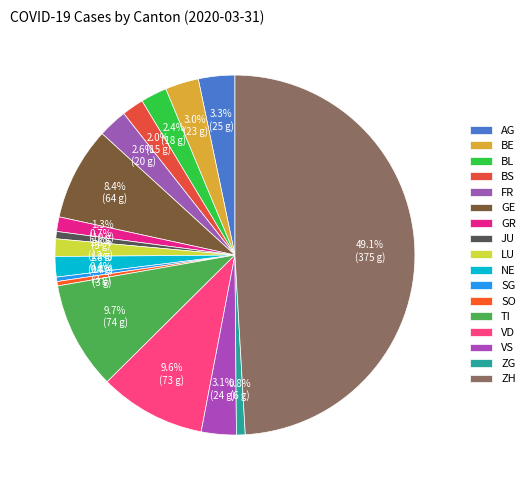

What percentage is NOT represented by BE?

97.0%